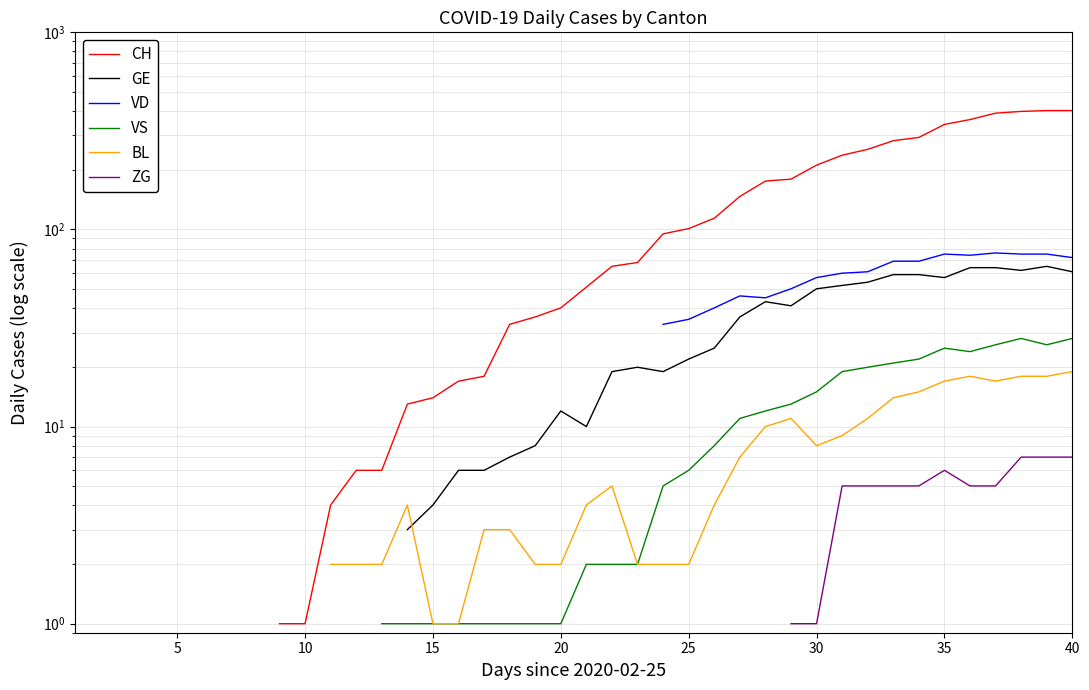

How many data points in BL are less than 3?

10